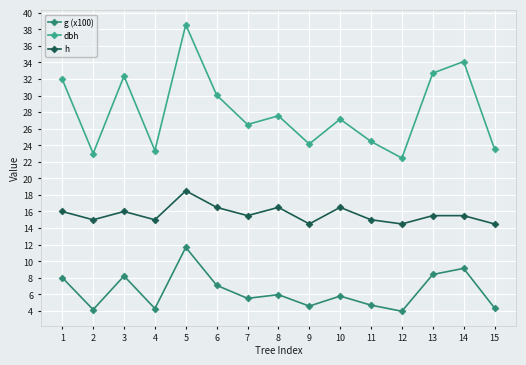

At how many categories does at least one series exceed 31?

5